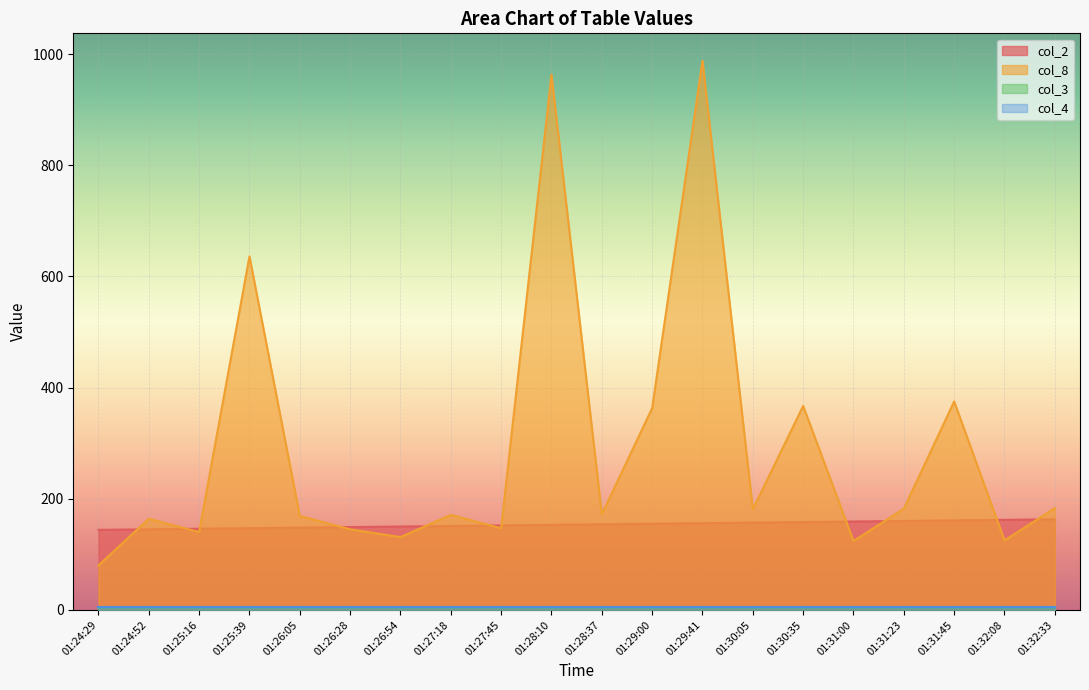

At which category does the chart reach its peak across all series?

01:29:41